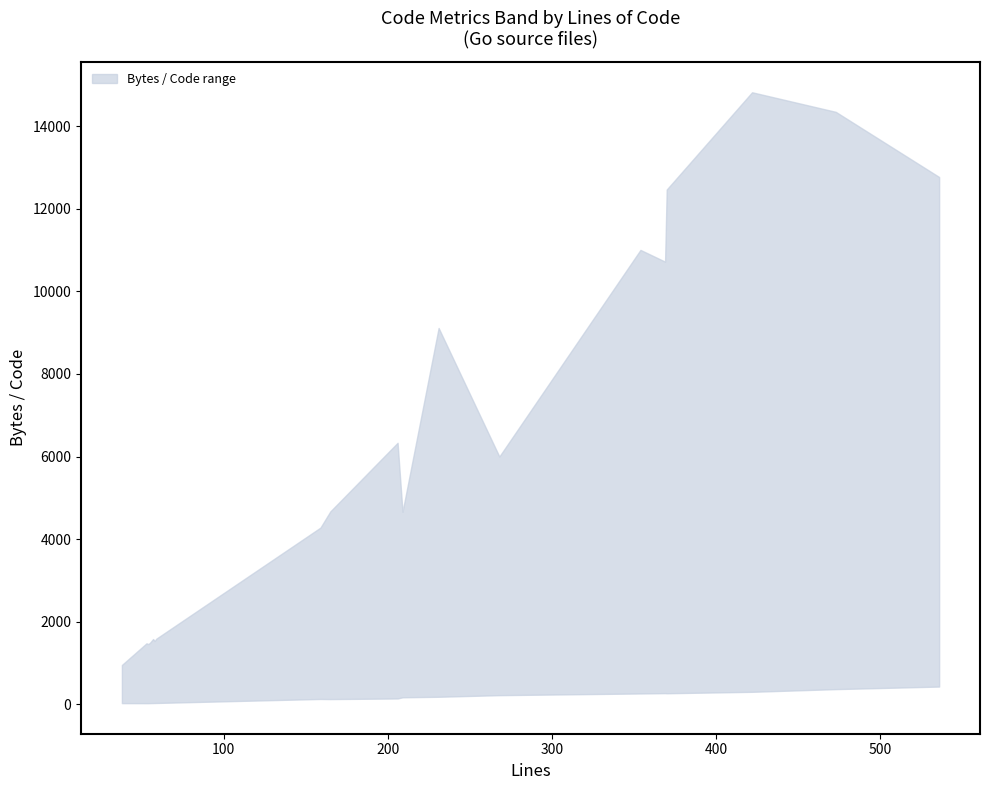

The value of upper at 369 is 17087. True or false?

False